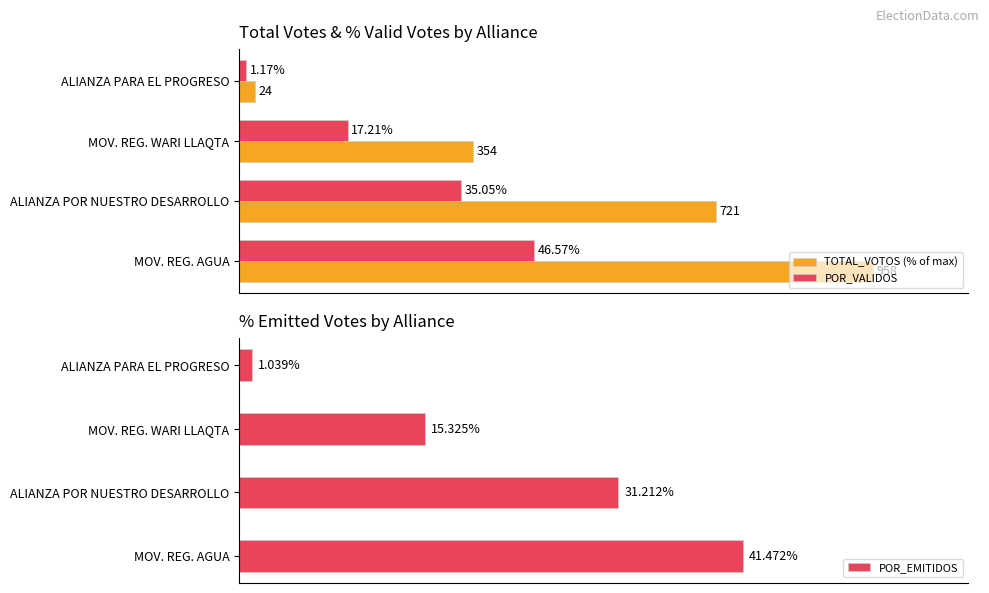

At how many categories does at least one series exceed 25?

3